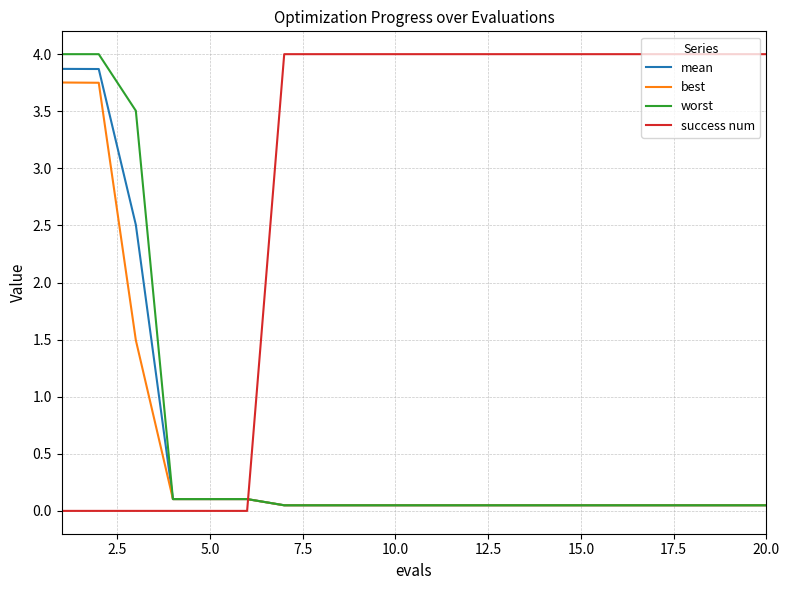

True or false: worst and success num cross at least once.

True